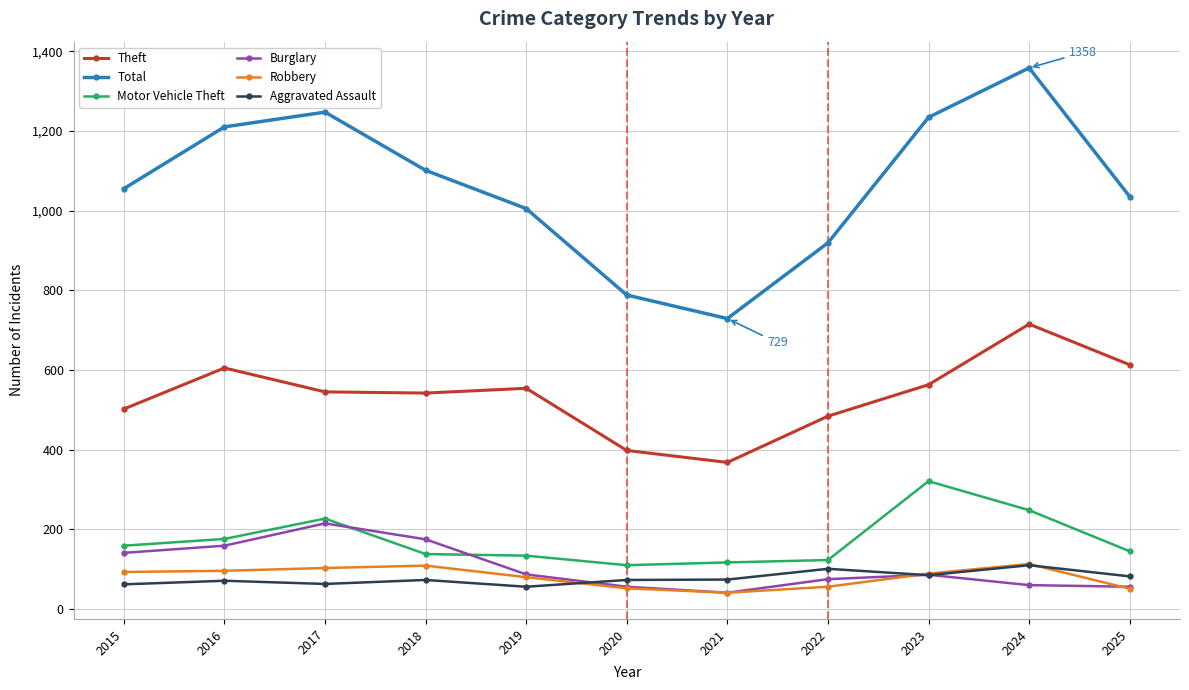

What is the maximum value shown in the chart?

1358